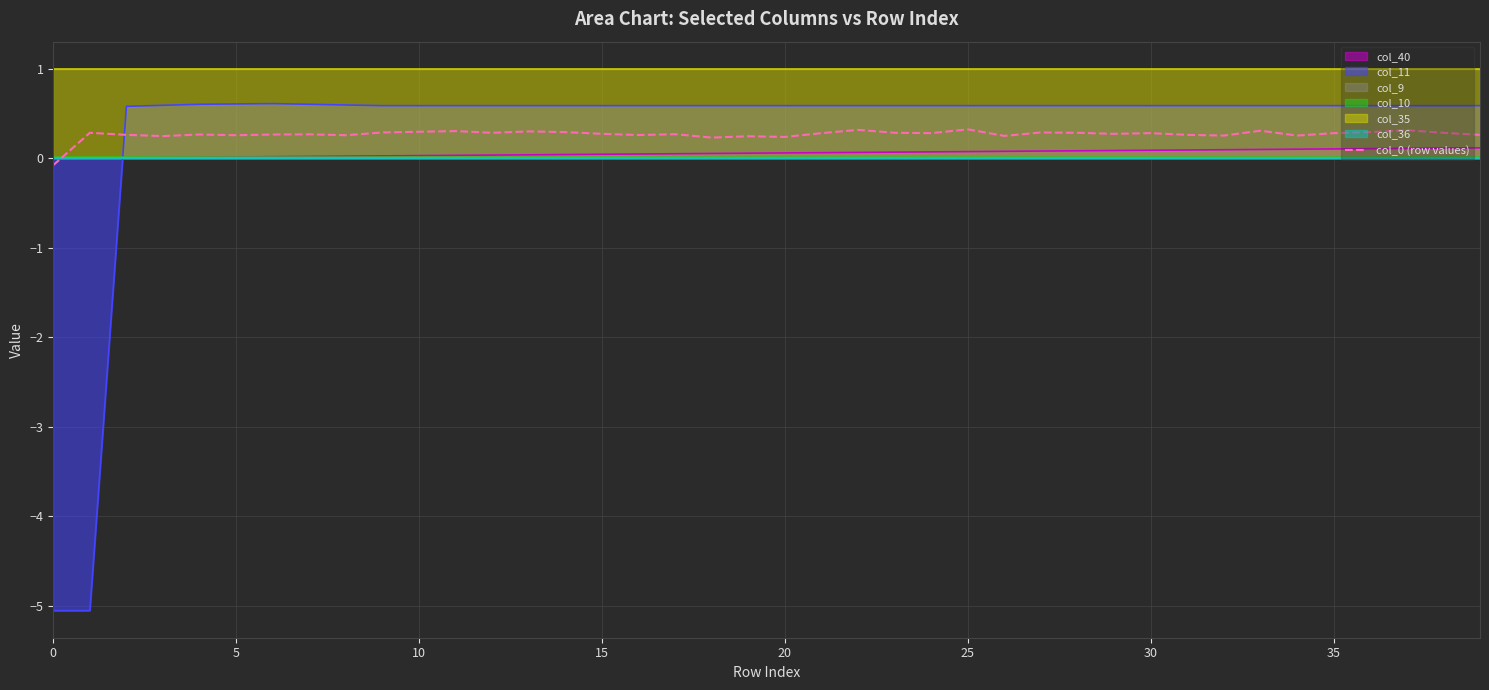

The chart shows a value of 0.5 at 28. True or false?

False